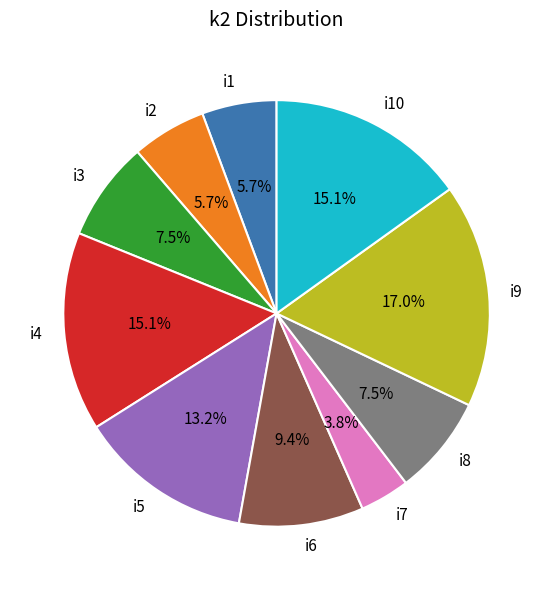

True or false: i4 accounts for 1% of the total.

False